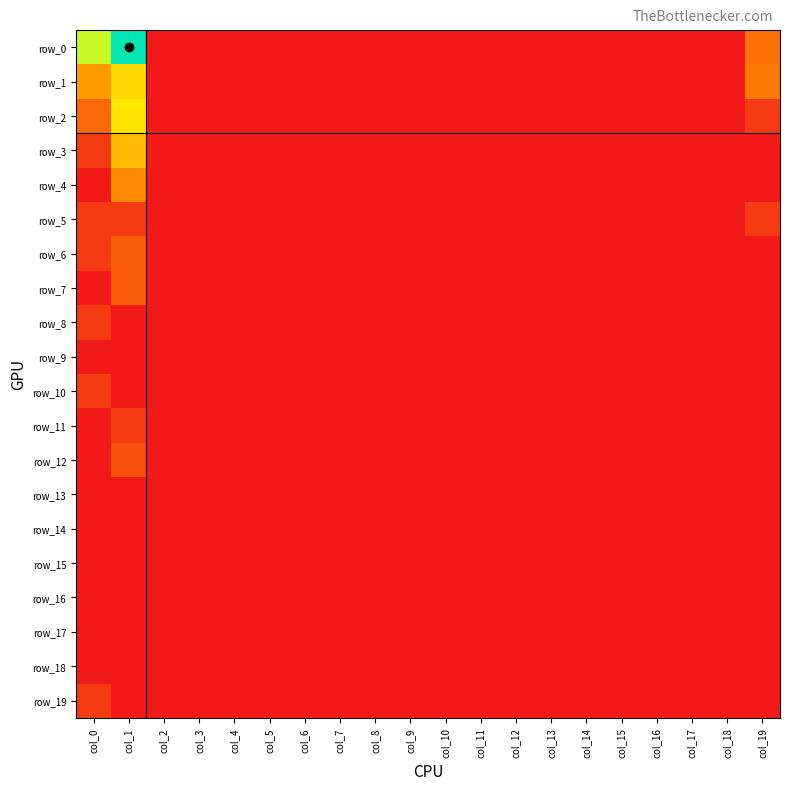

At how many categories does at least one series exceed 6?

1